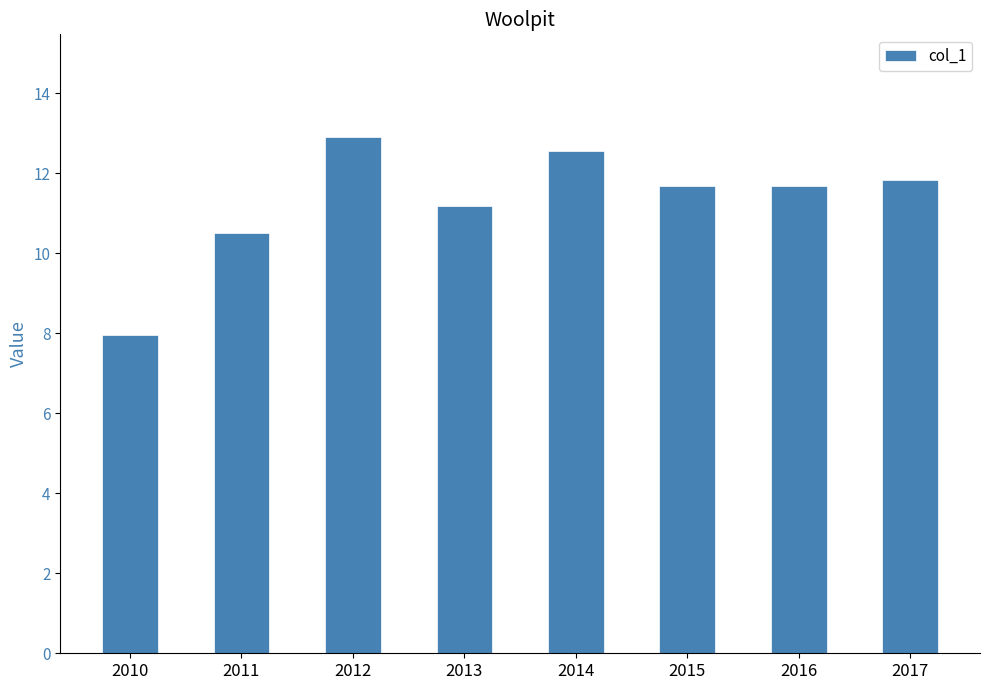

How many data points are above 11?

6